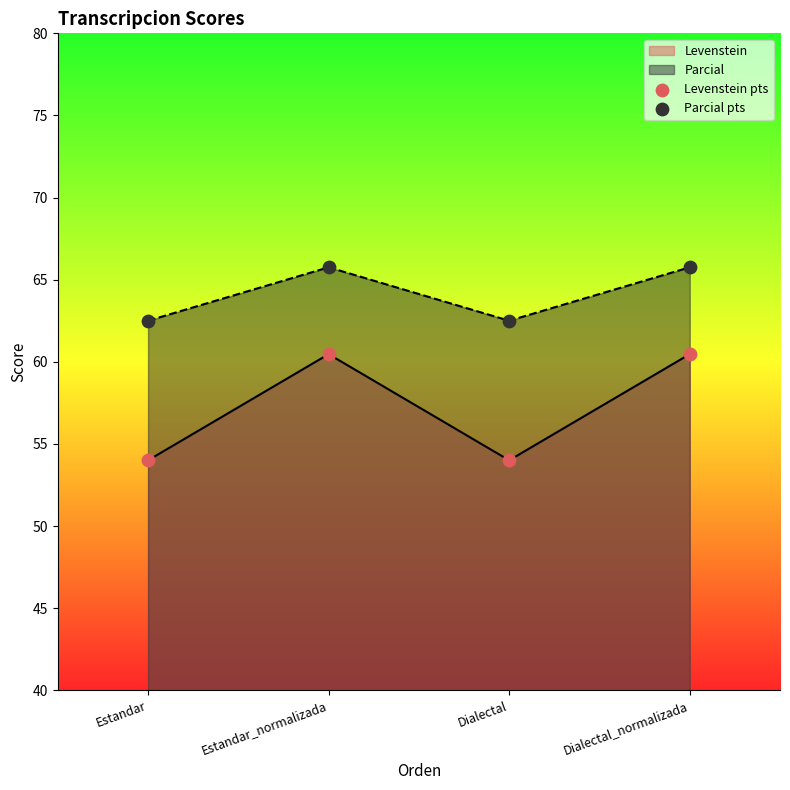

Is the value of Parcial pts at Dialectal greater than the value of Levenstein pts at Estandar_normalizada?

Yes